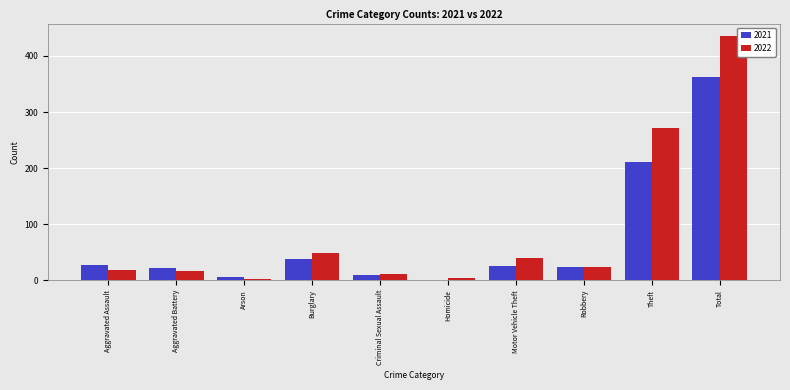

What is the highest value of the 2021 series?

363